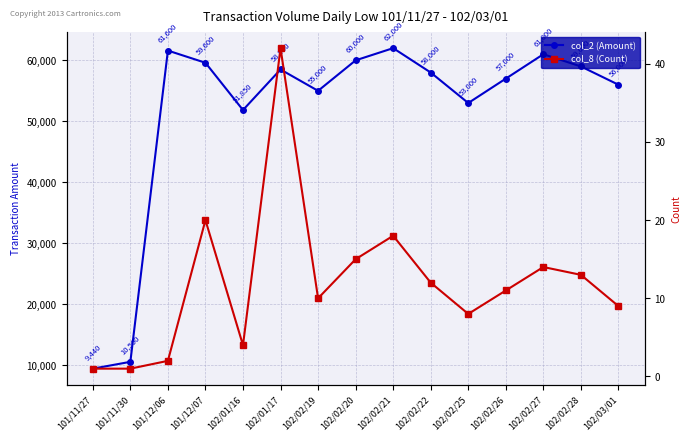

What position from the right is 102/02/26?

4